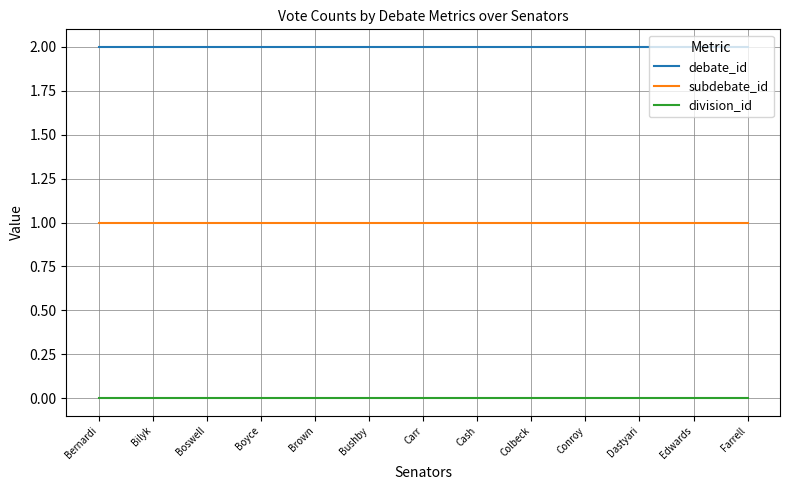

List the series in order of their overall mean, highest first.

debate_id, subdebate_id, division_id